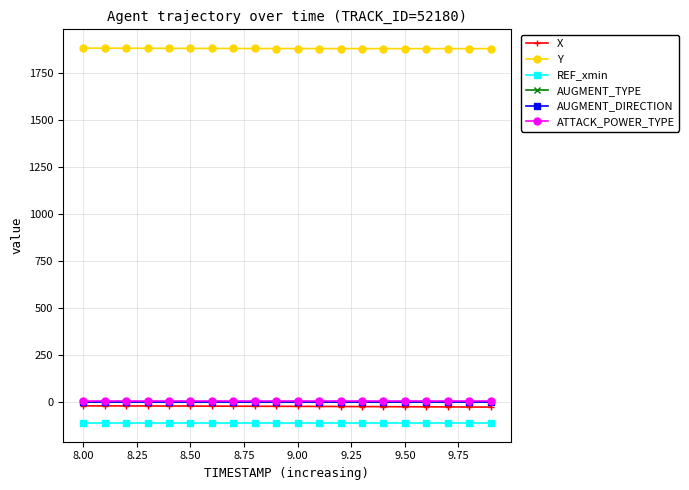

At how many categories does at least one series exceed 1413?

20